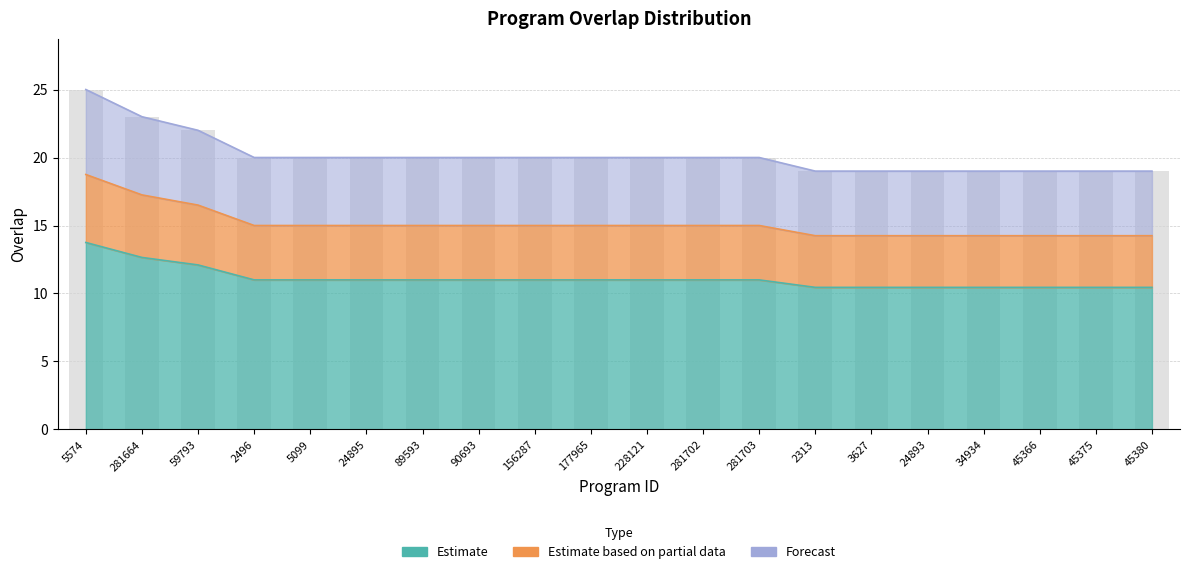

What position from the right is 281702?

9